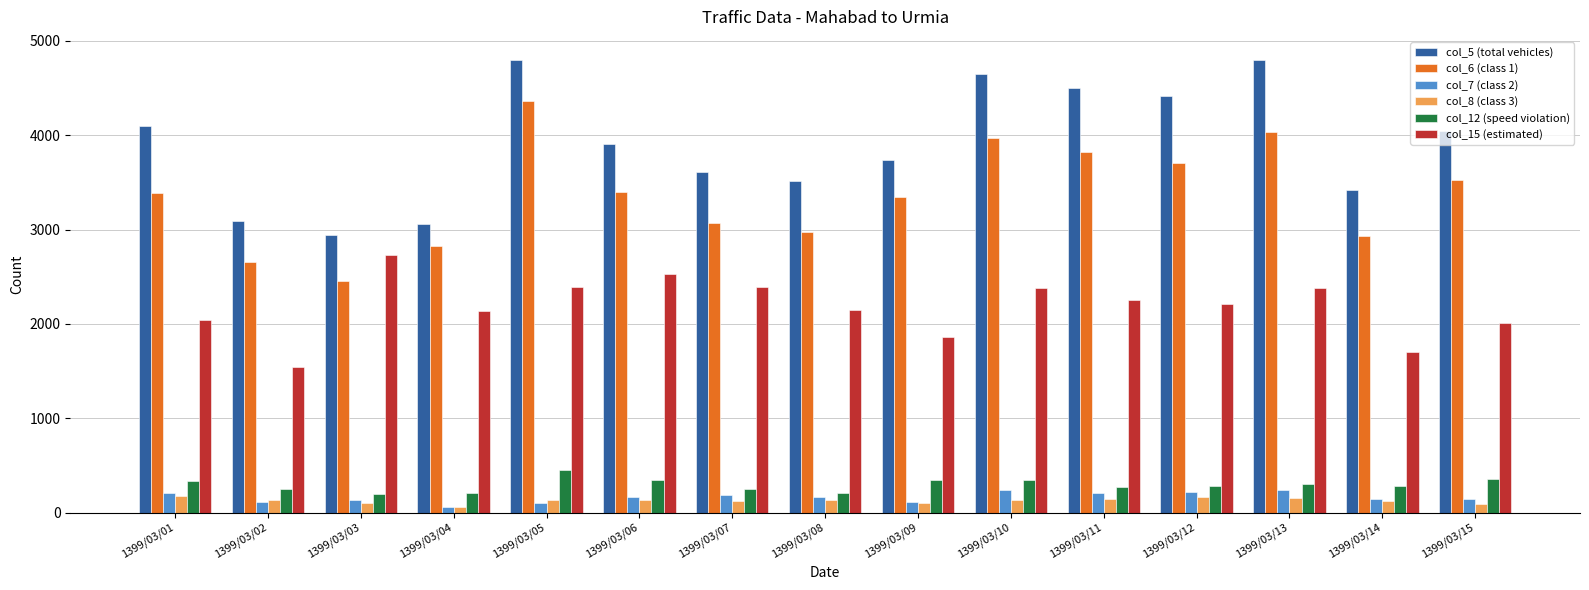

Is the value of col_6 (class 1) at 1399/03/05 greater than the value of col_15 (estimated) at 1399/03/09?

Yes